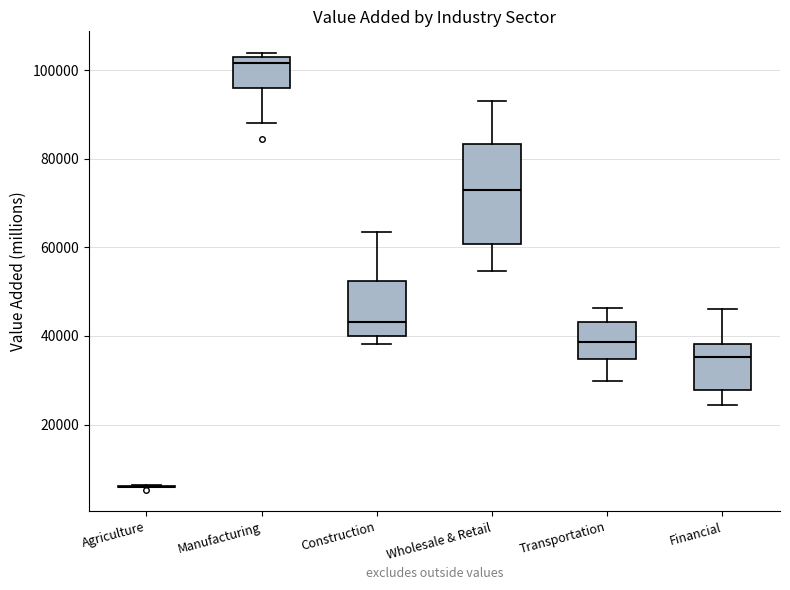

Reading left to right, transcribe this box plot: for each box, give where its median line is, the range the box spans, and where its two whiskers end, as read against the y-axis. The values are not printed on the chart, so give them approximately, as read against the axis.

Agriculture: box collapsed to a line at 6000, whiskers 6000 to 6000
Manufacturing: median 102000 (just below the box's upper edge), box 96000 to 102000, whiskers 88000 to 104000
Construction: median 44000, box 40000 to 52000, whiskers 38000 to 64000
Wholesale & Retail: median 74000, box 60000 to 84000, whiskers 54000 to 92000
Transportation: median 38000, box 34000 to 44000, whiskers 30000 to 46000
Financial: median 36000, box 28000 to 38000, whiskers 24000 to 46000